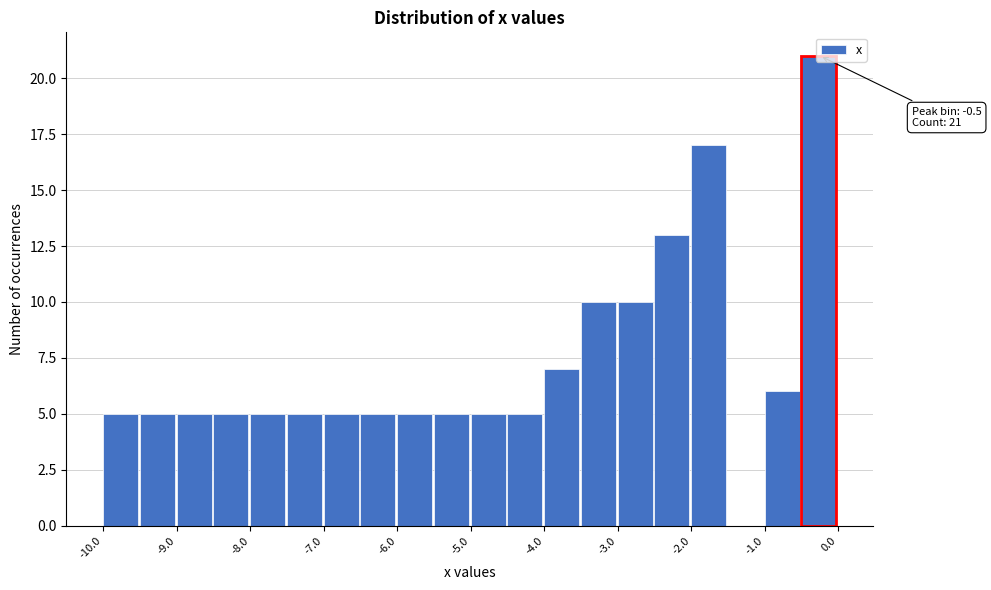

Over which range of the x-axis is the bar tallest?

-0.5 to 0.0